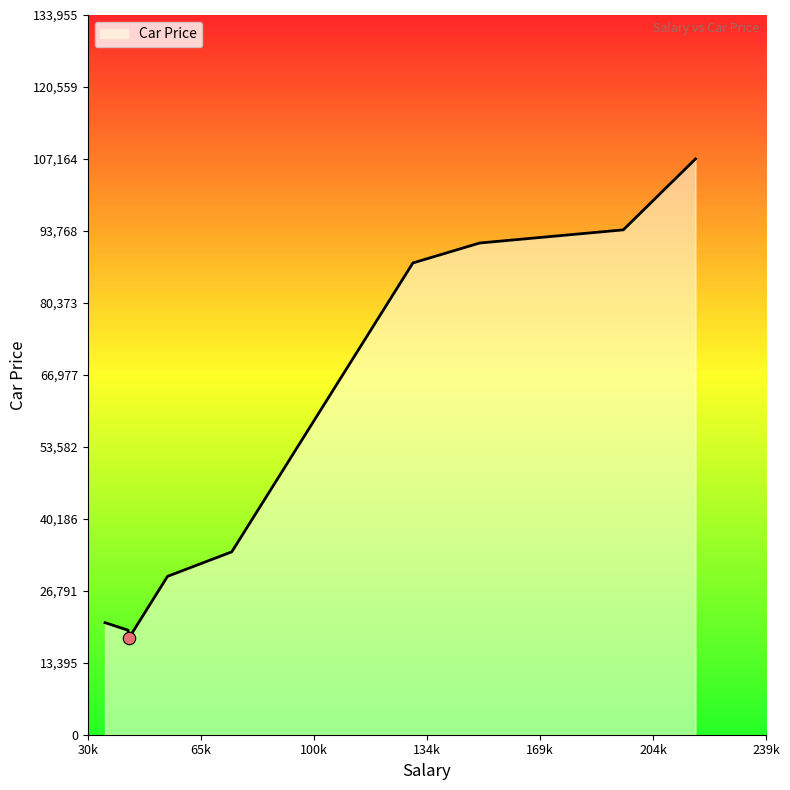

What is the difference between the maximum and minimum values?

89237